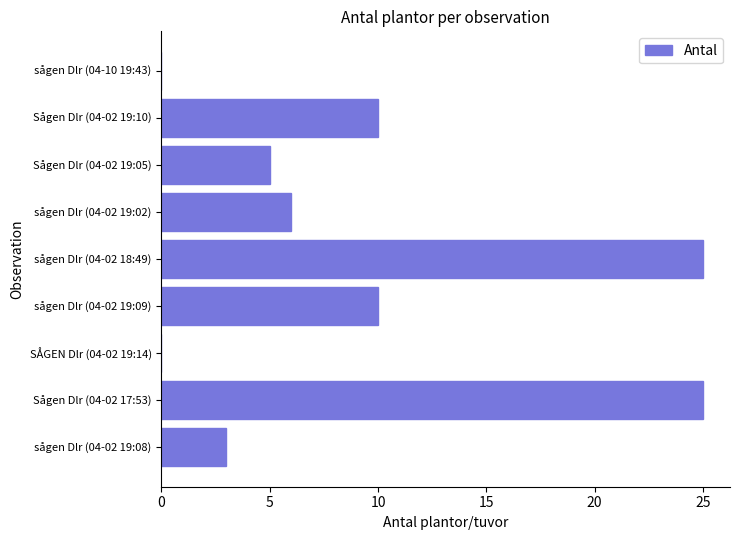

How many distinct data groups are displayed?

1